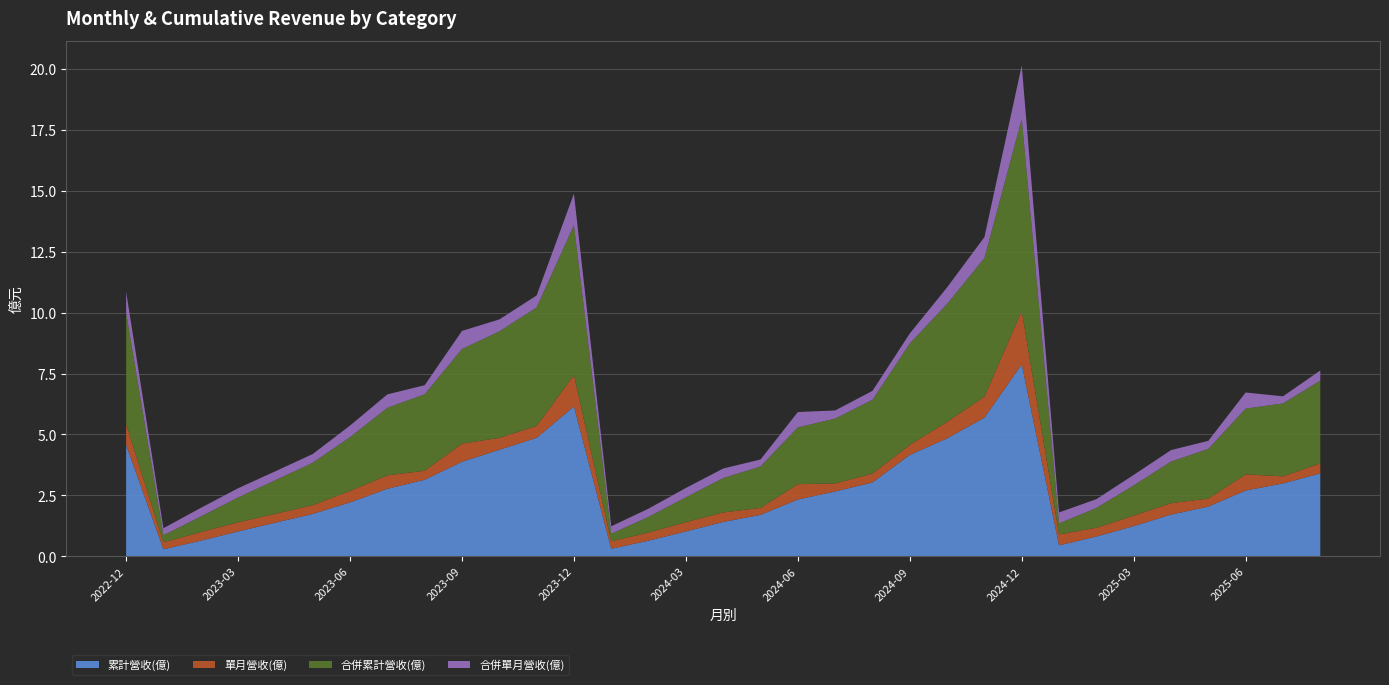

Reading right to left, what are all the values shown in this chart?

累計營收(億): 2025-08=3.4	2025-07=3.0	2025-06=2.7	2025-05=2.0	2025-04=1.7	2025-03=1.2	2025-02=0.8	2025-01=0.5	2024-12=7.9	2024-11=5.7	2024-10=4.8	2024-09=4.2	2024-08=3.0	2024-07=2.7	2024-06=2.3	2024-05=1.7	2024-04=1.4	2024-03=1.0	2024-02=0.6	2024-01=0.3	2023-12=6.2	2023-11=4.9	2023-10=4.4	2023-09=3.9	2023-08=3.1	2023-07=2.8	2023-06=2.2	2023-05=1.7	2023-04=1.4	2023-03=1.0	2023-02=0.6	2023-01=0.3	2022-12=4.6
單月營收(億): 2025-08=0.4	2025-07=0.3	2025-06=0.7	2025-05=0.3	2025-04=0.5	2025-03=0.4	2025-02=0.4	2025-01=0.5	2024-12=2.2	2024-11=0.9	2024-10=0.7	2024-09=0.4	2024-08=0.4	2024-07=0.3	2024-06=0.6	2024-05=0.3	2024-04=0.4	2024-03=0.4	2024-02=0.3	2024-01=0.3	2023-12=1.3	2023-11=0.5	2023-10=0.5	2023-09=0.7	2023-08=0.4	2023-07=0.6	2023-06=0.5	2023-05=0.4	2023-04=0.4	2023-03=0.4	2023-02=0.4	2023-01=0.3	2022-12=0.9
合併累計營收(億): 2025-08=3.4	2025-07=3.0	2025-06=2.7	2025-05=2.0	2025-04=1.7	2025-03=1.2	2025-02=0.8	2025-01=0.5	2024-12=7.9	2024-11=5.7	2024-10=4.8	2024-09=4.2	2024-08=3.0	2024-07=2.7	2024-06=2.3	2024-05=1.7	2024-04=1.4	2024-03=1.0	2024-02=0.6	2024-01=0.3	2023-12=6.2	2023-11=4.9	2023-10=4.4	2023-09=3.9	2023-08=3.1	2023-07=2.8	2023-06=2.2	2023-05=1.7	2023-04=1.4	2023-03=1.0	2023-02=0.6	2023-01=0.3	2022-12=4.6
合併單月營收(億): 2025-08=0.4	2025-07=0.3	2025-06=0.7	2025-05=0.3	2025-04=0.5	2025-03=0.4	2025-02=0.4	2025-01=0.5	2024-12=2.2	2024-11=0.9	2024-10=0.7	2024-09=0.4	2024-08=0.4	2024-07=0.3	2024-06=0.6	2024-05=0.3	2024-04=0.4	2024-03=0.4	2024-02=0.3	2024-01=0.3	2023-12=1.3	2023-11=0.5	2023-10=0.5	2023-09=0.7	2023-08=0.4	2023-07=0.6	2023-06=0.5	2023-05=0.4	2023-04=0.4	2023-03=0.4	2023-02=0.4	2023-01=0.3	2022-12=0.9